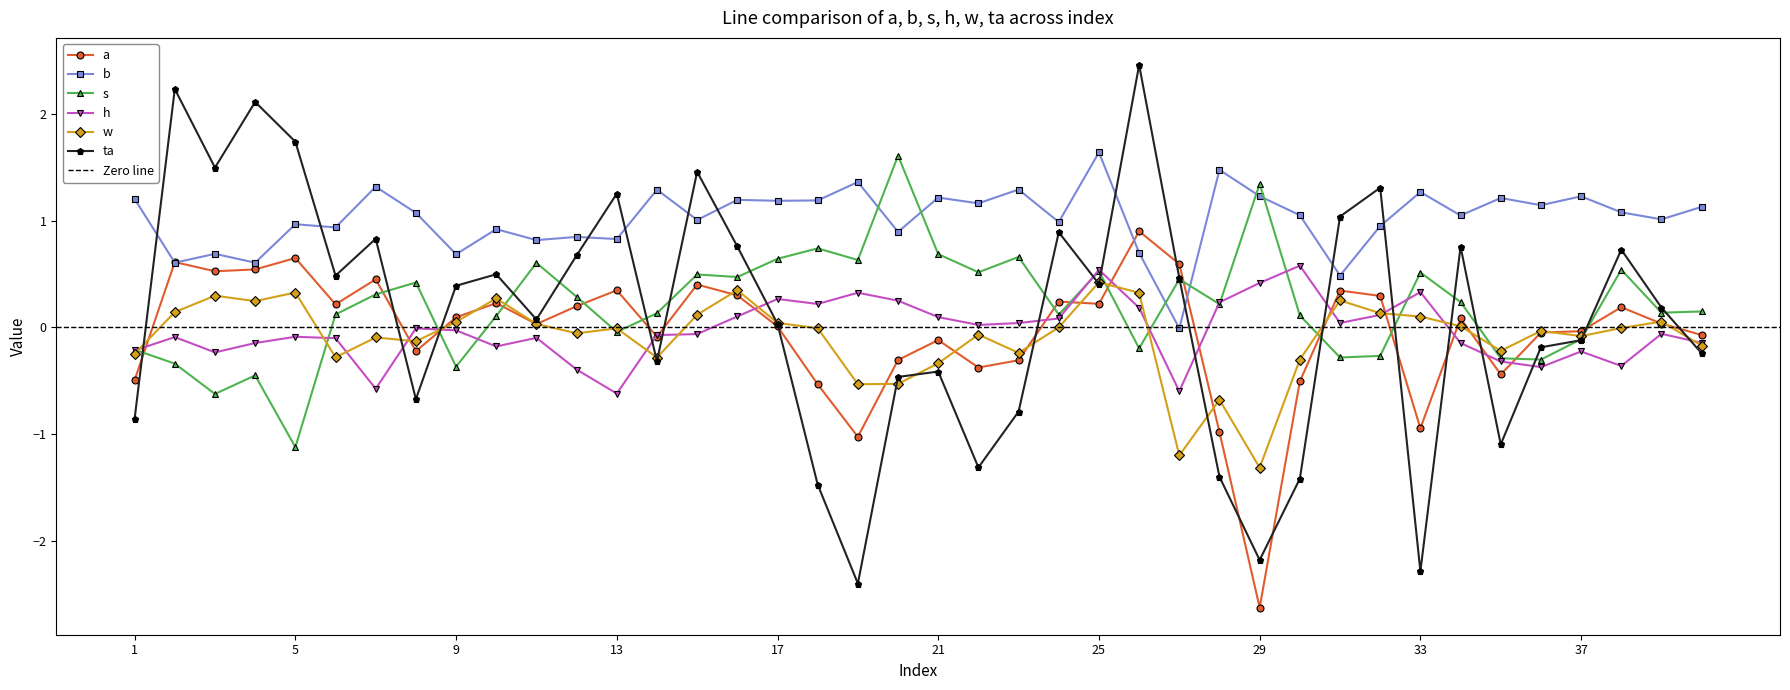

True or false: ta has a value of 1.7 at 5.

True